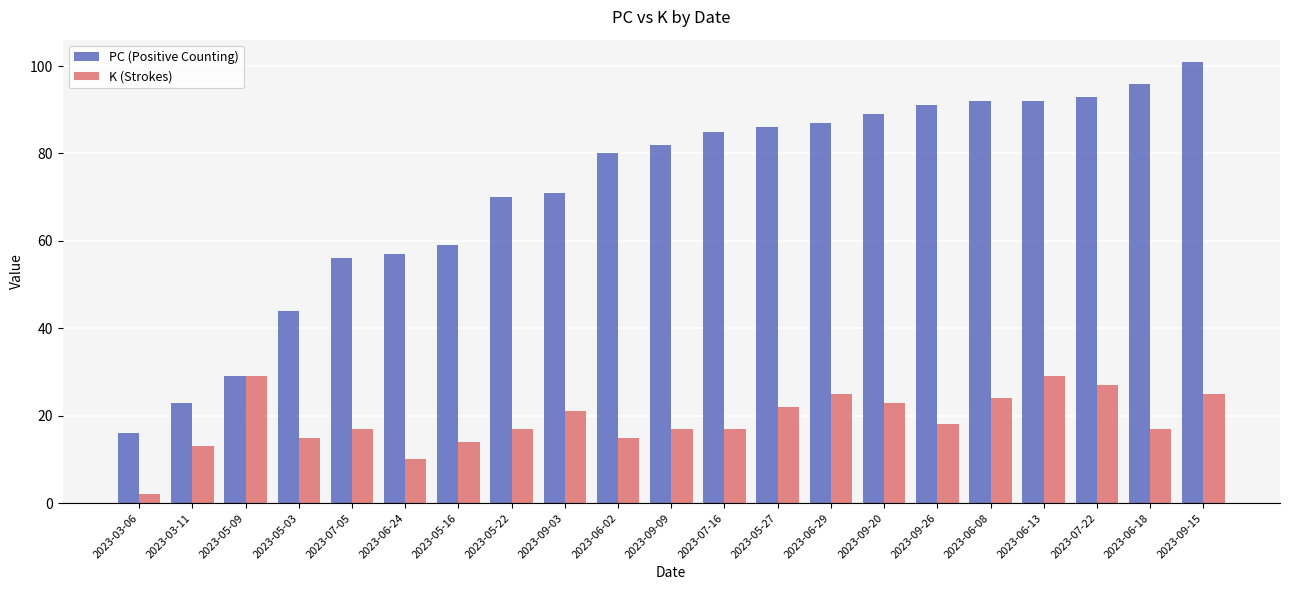

Are the bars grouped side by side (vs. stacked)?

Yes